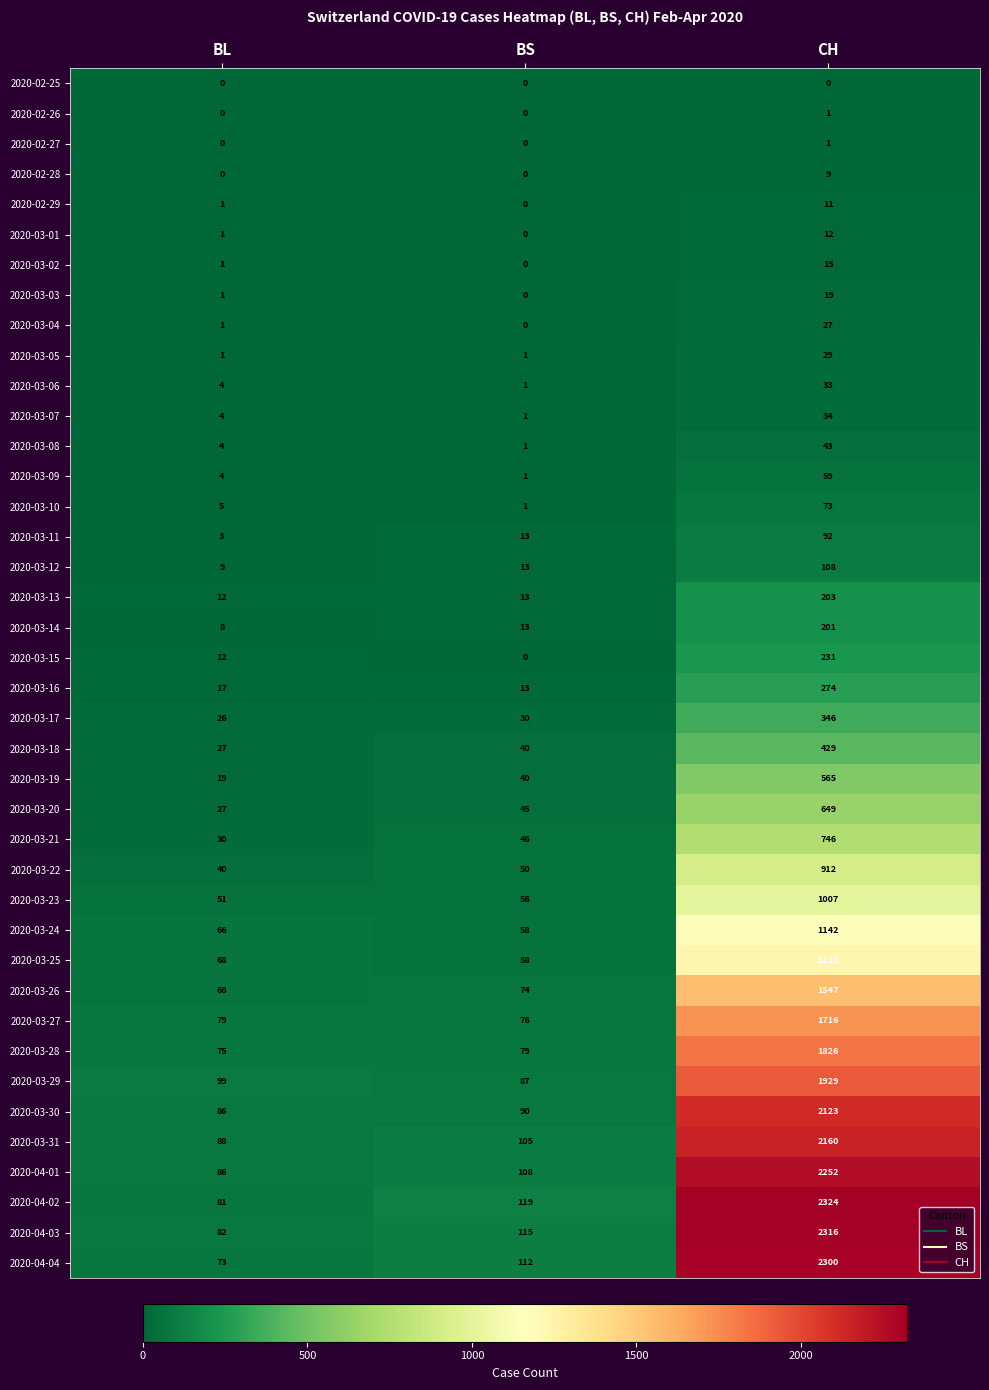

List the labels in order of 2020-04-01 value, largest first.

CH, BS, BL